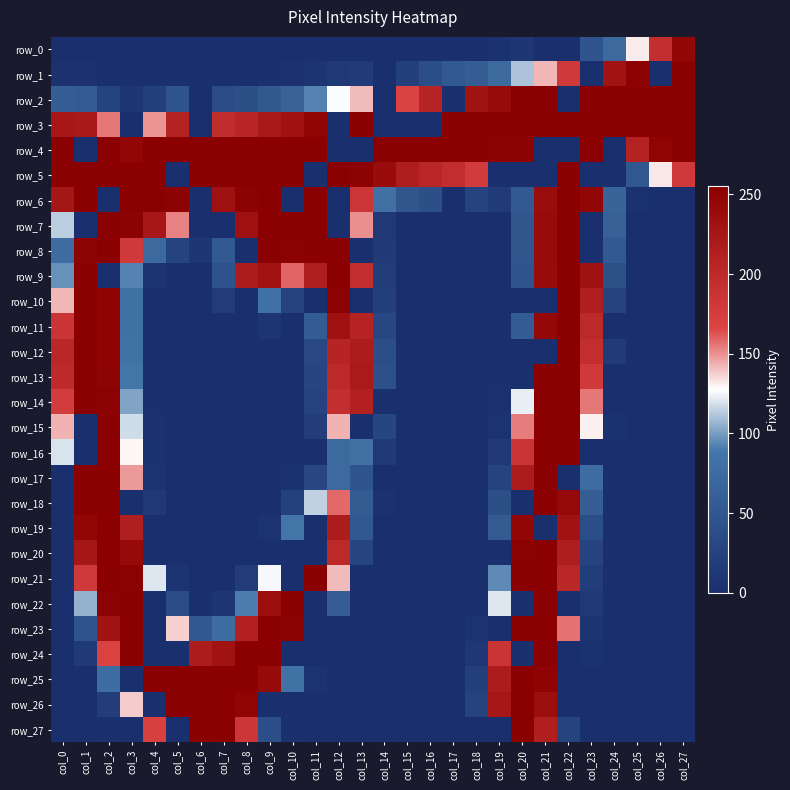

At which label is row_20 closest to 127?

col_12